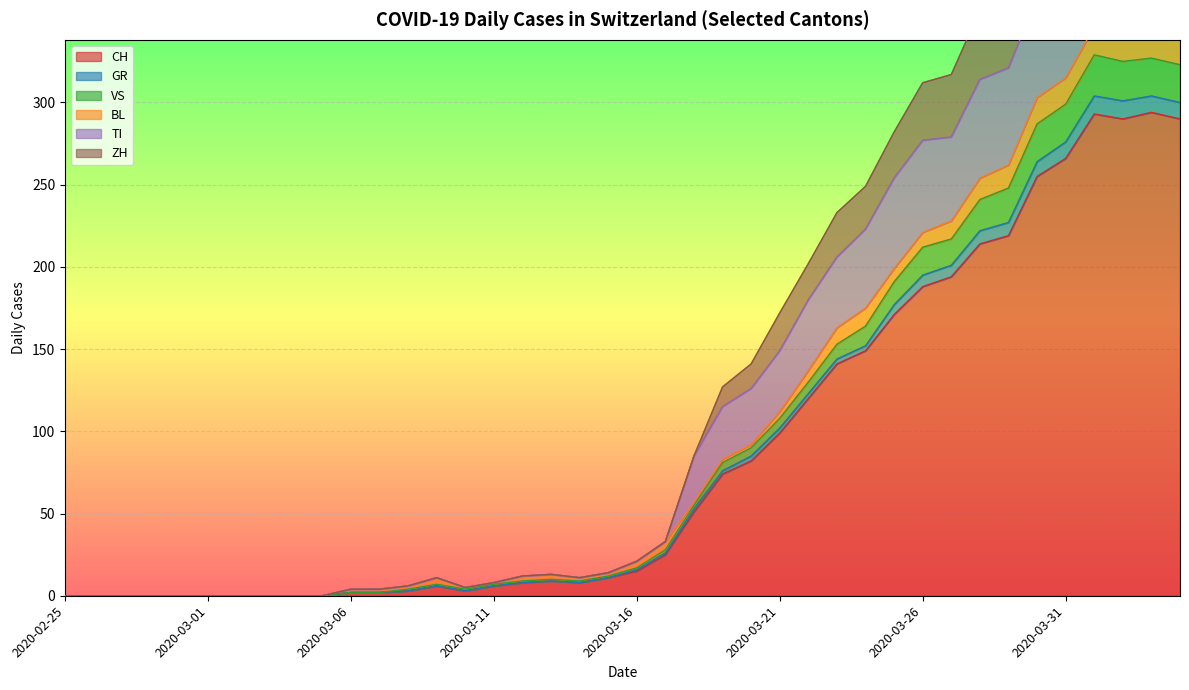

What is the label of the 13th point from the right?

2020-03-23